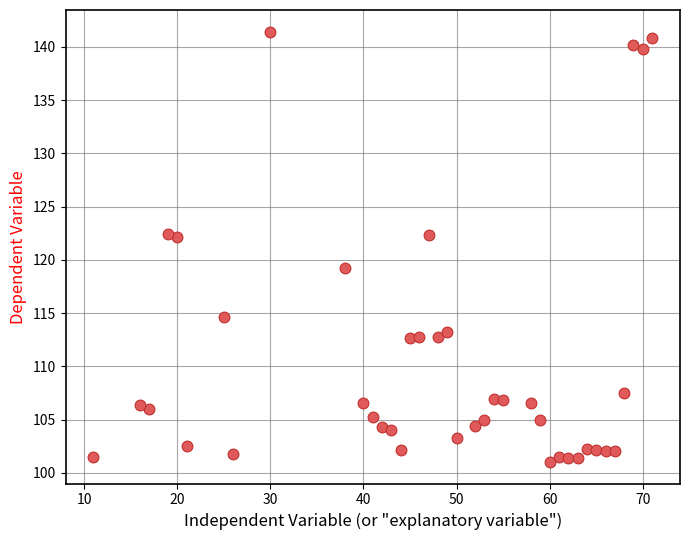

What is the range of Y values (max minus min)?

40.4